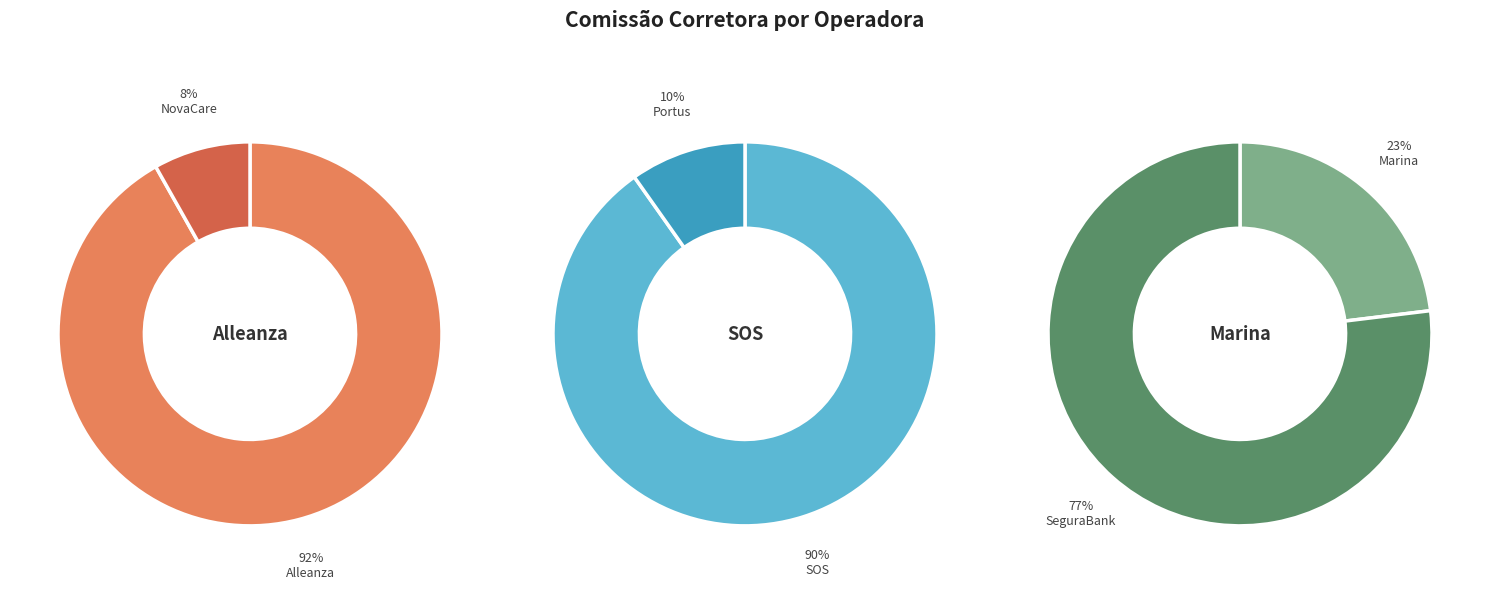

How many segments does this pie chart have?

6